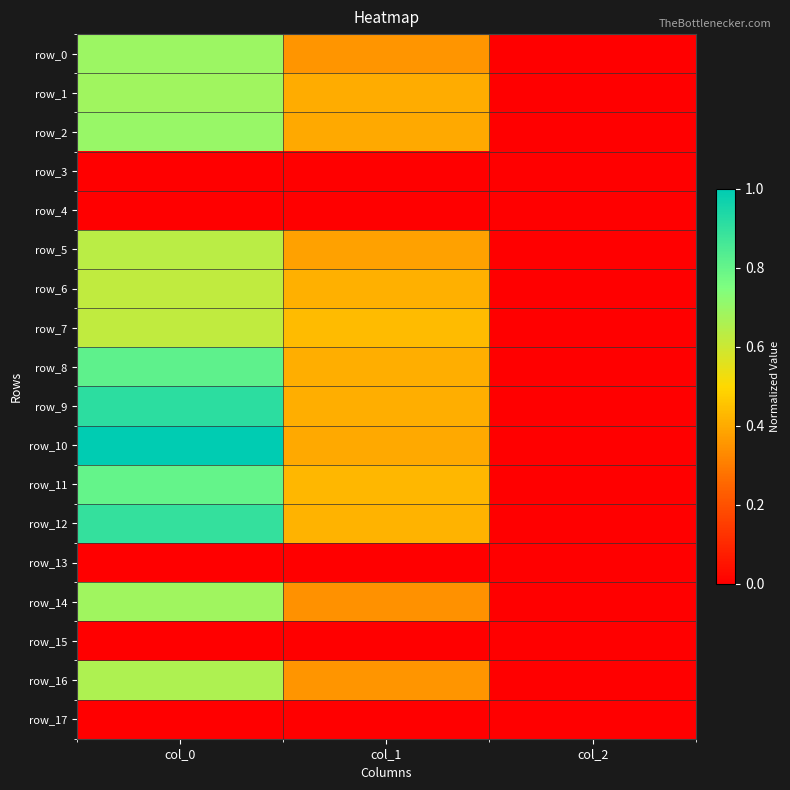

Which has a higher value, col_0 or col_2?

col_0